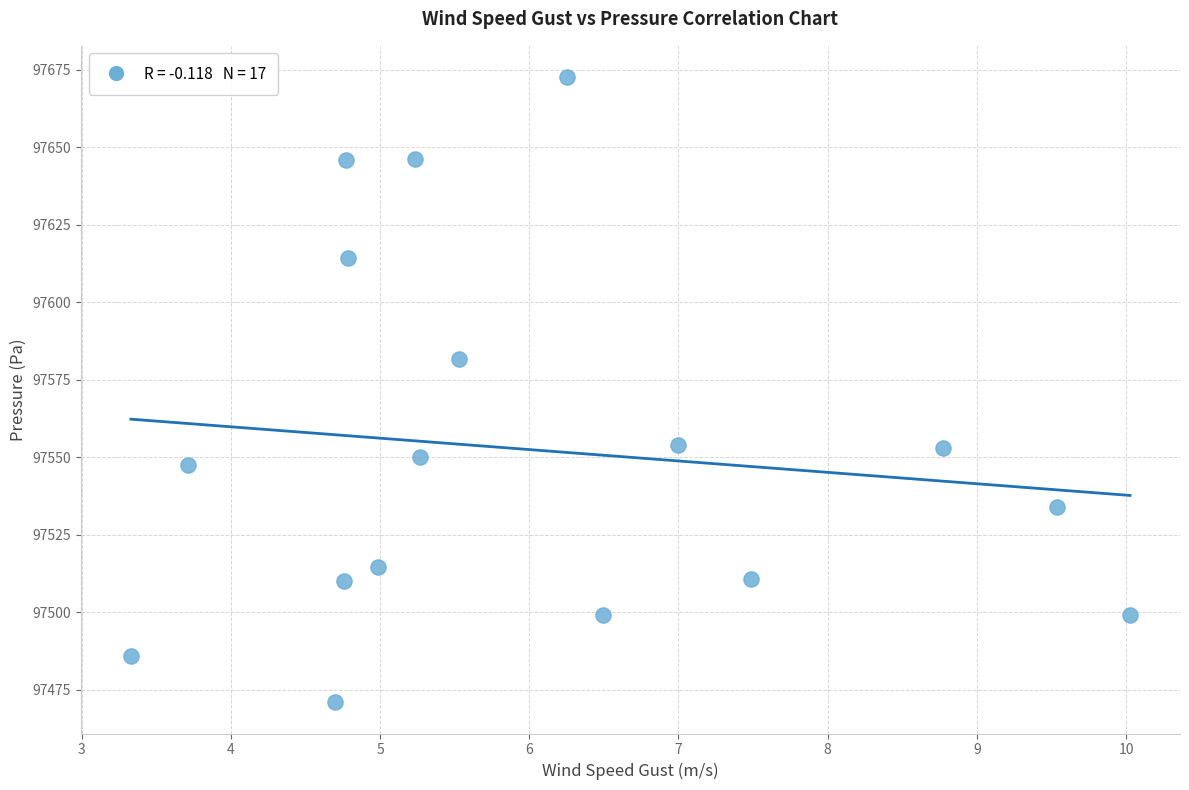

What is the range of X values (max minus min)?

6.7